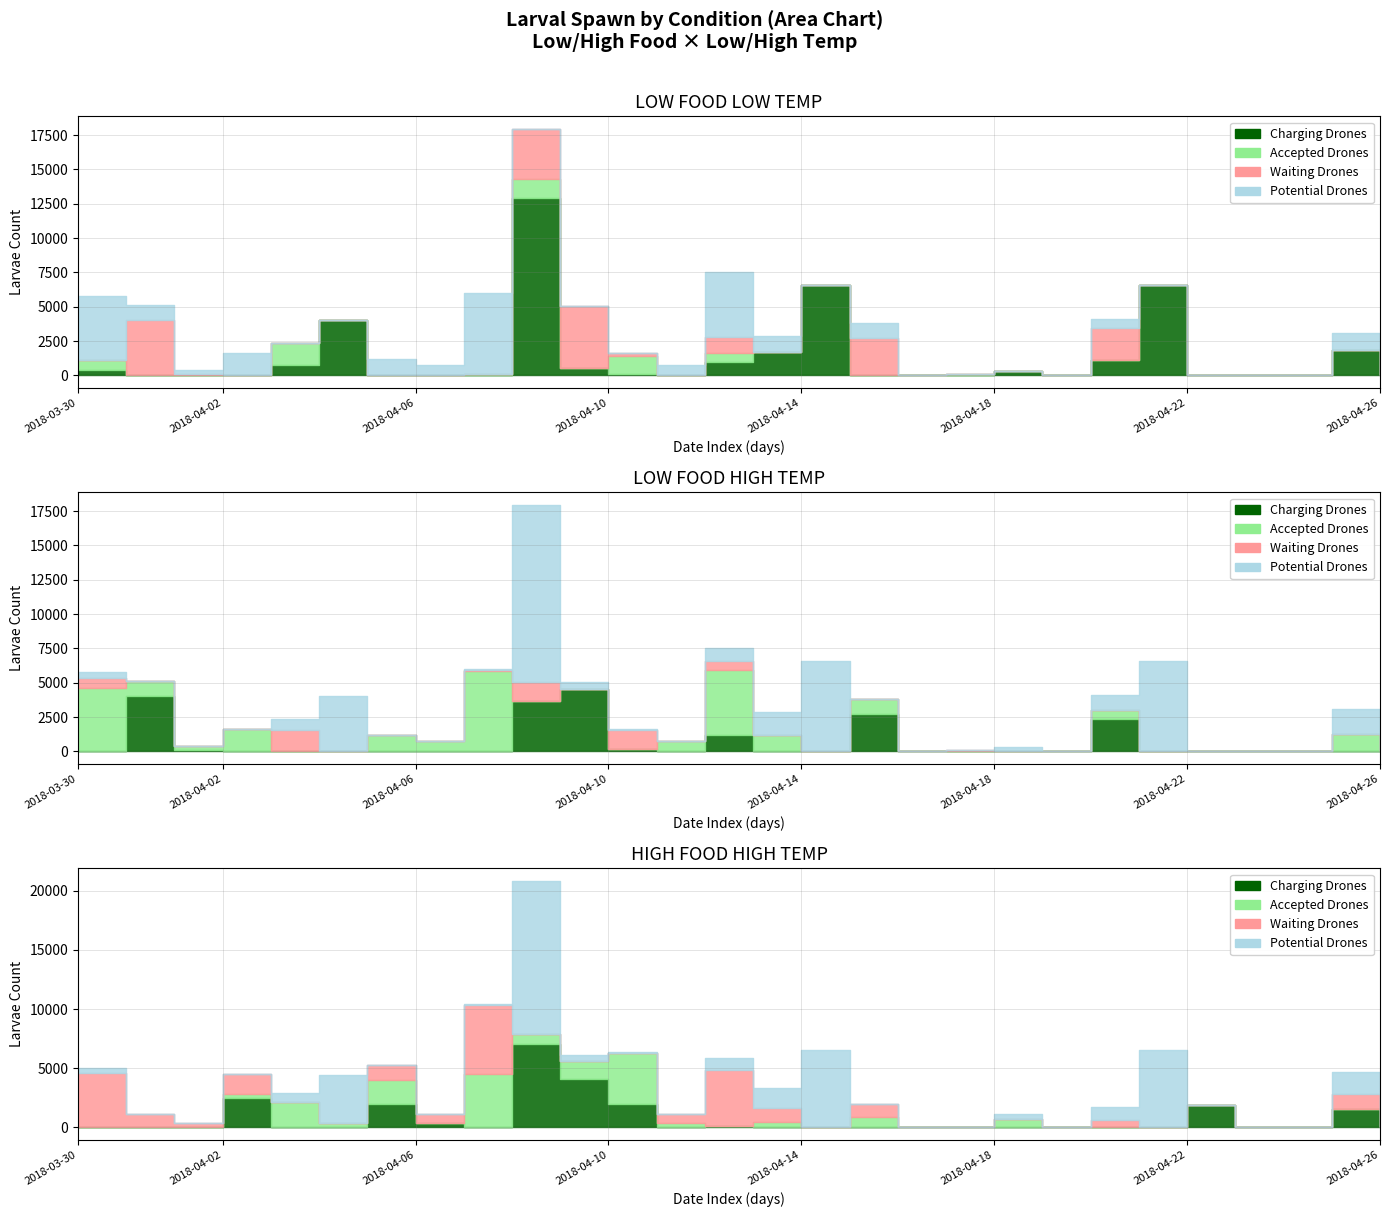

At which category does the chart reach its peak across all series?

2018-04-08